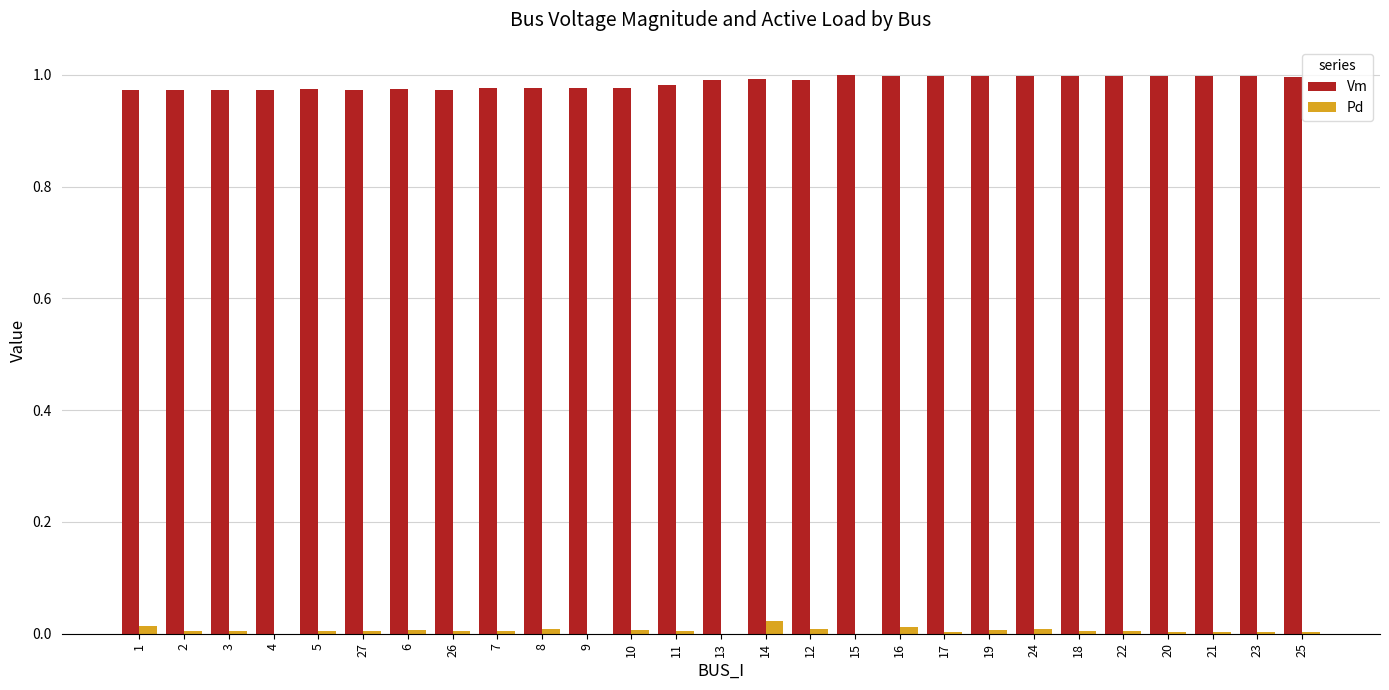

Is the value of Pd at 8 greater than the value of Vm at 11?

No